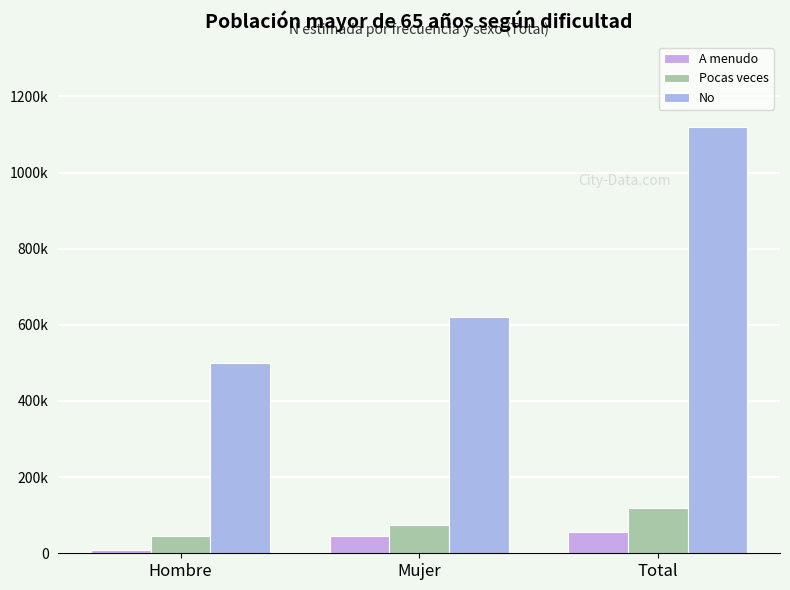

Rank the series at Total from highest to lowest value.

No, Pocas veces, A menudo